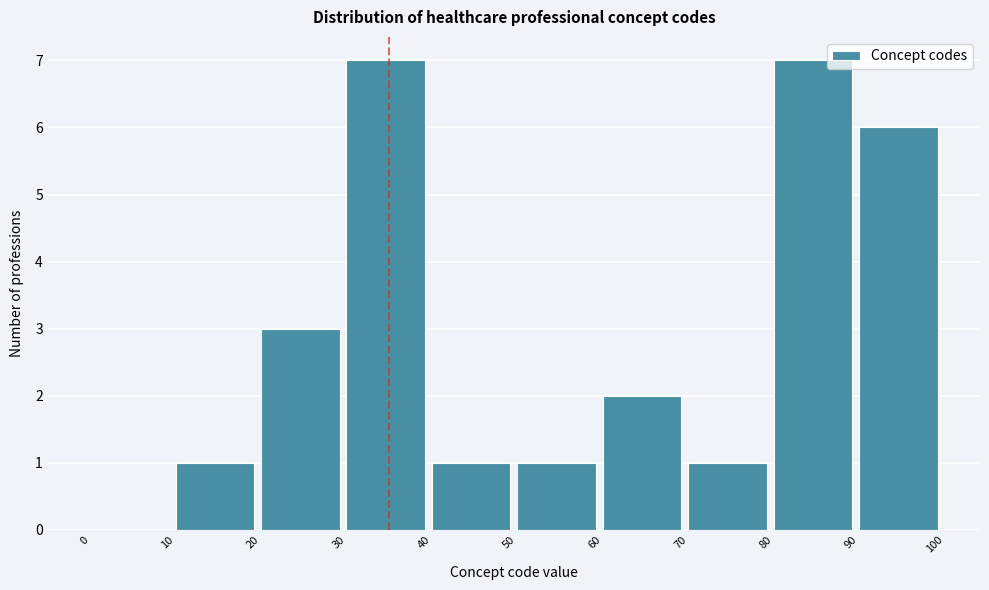

Reading left to right, transcribe this chart: for each bar, give the range it covers on the x-axis and its height. The values are not printed on the chart, so give them approximately, as read against the axis.

0 to 10: 0
10 to 20: 1
20 to 30: 3
30 to 40: 7
40 to 50: 1
50 to 60: 1
60 to 70: 2
70 to 80: 1
80 to 90: 7
90 to 100: 6